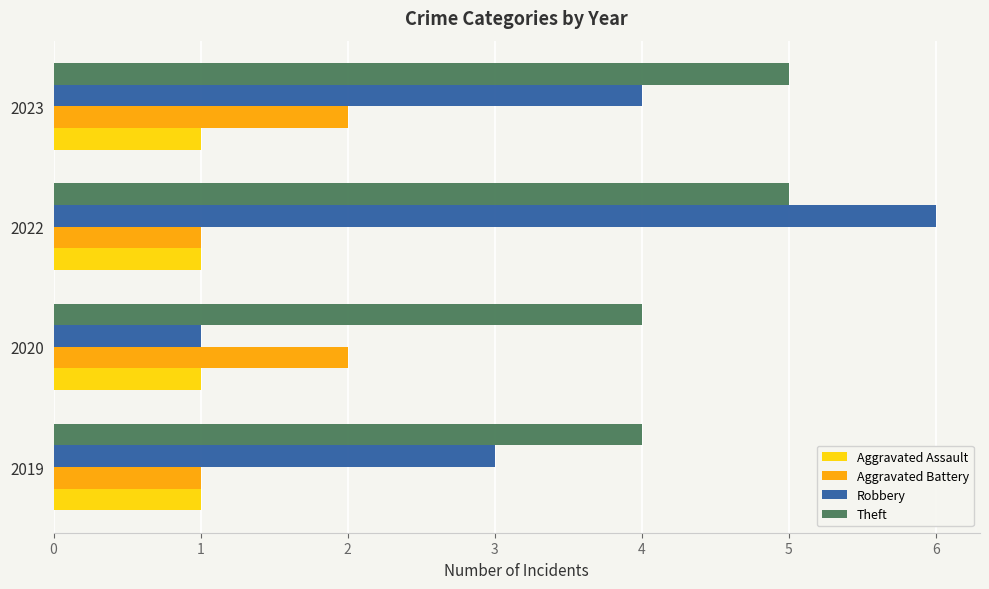

What is the total value across all series at 2022?

13